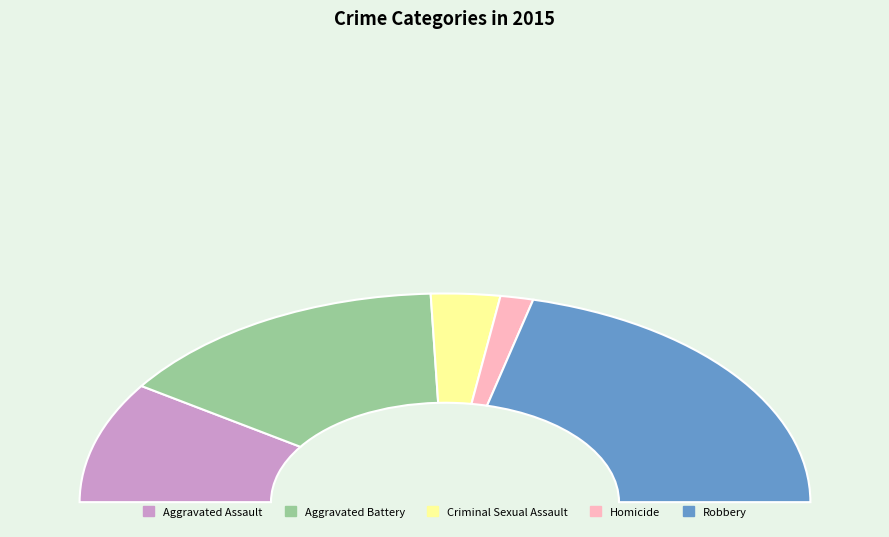

To the nearest percent, what is the difference between the Aggravated Battery and Aggravated Assault slice percentages?

11%